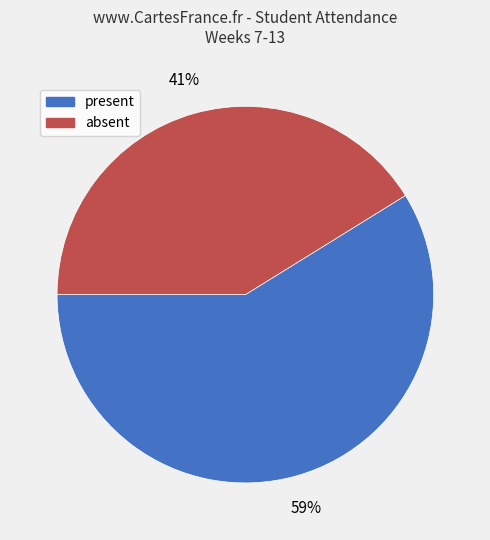

To the nearest percent, what is the combined percentage of absent and present?

100%